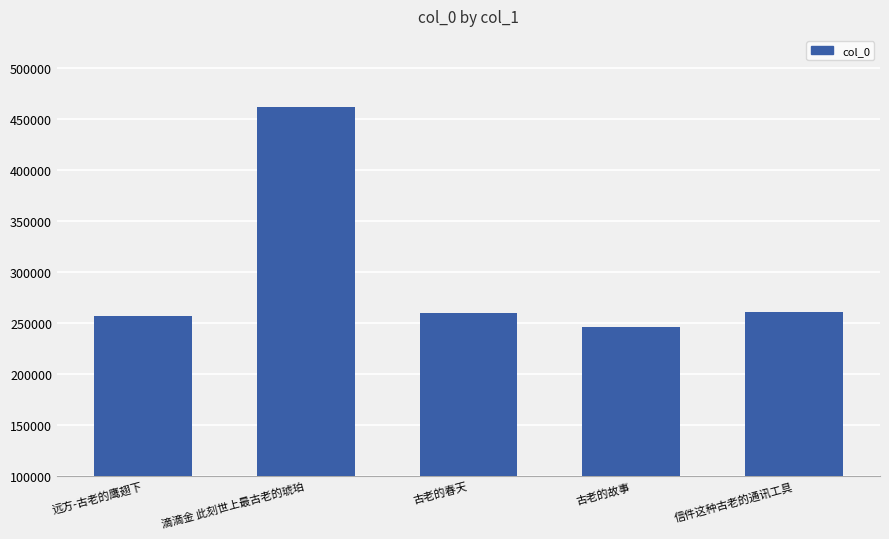

Where does the data first go above 259393?

滴滴金 此刻世上最古老的琥珀